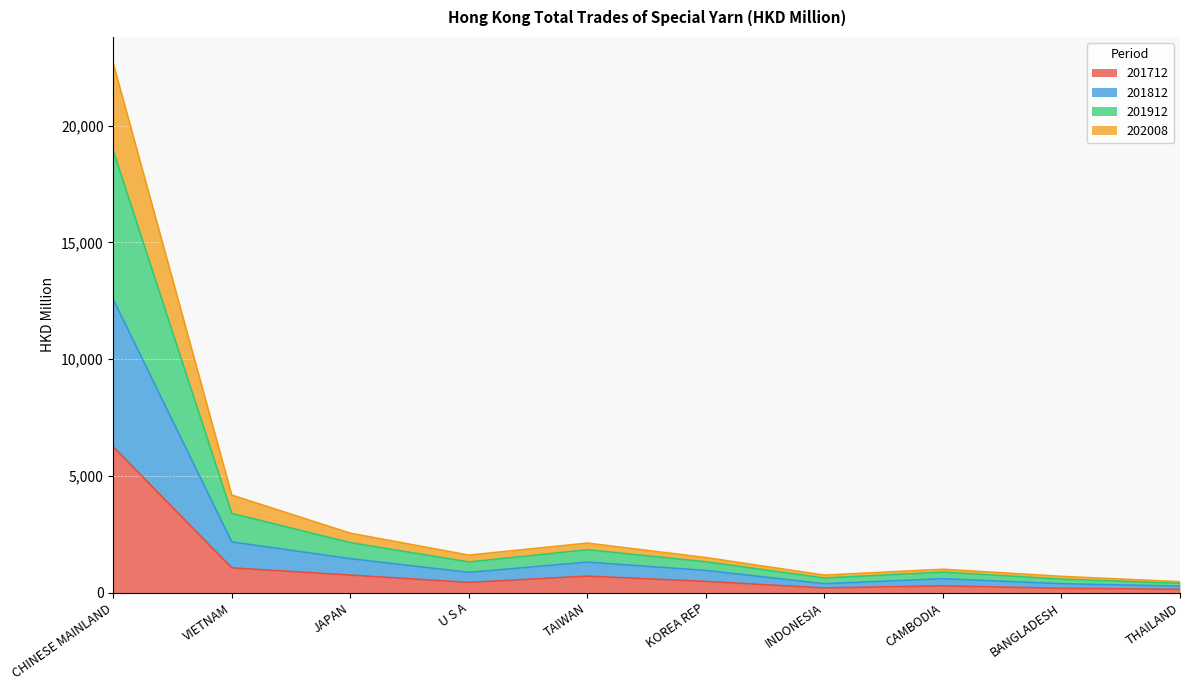

At which category is the sum across all series the highest?

CHINESE MAINLAND